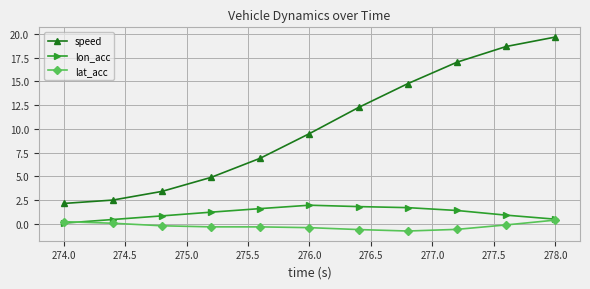

Rank the series by their maximum value, from lowest to highest.

lat_acc, lon_acc, speed